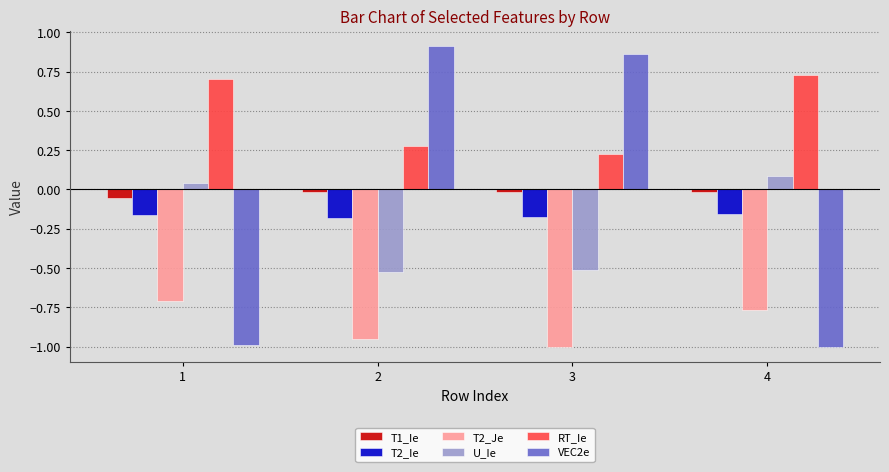

Is it true that VEC2e equals 0.5 at 3?

False